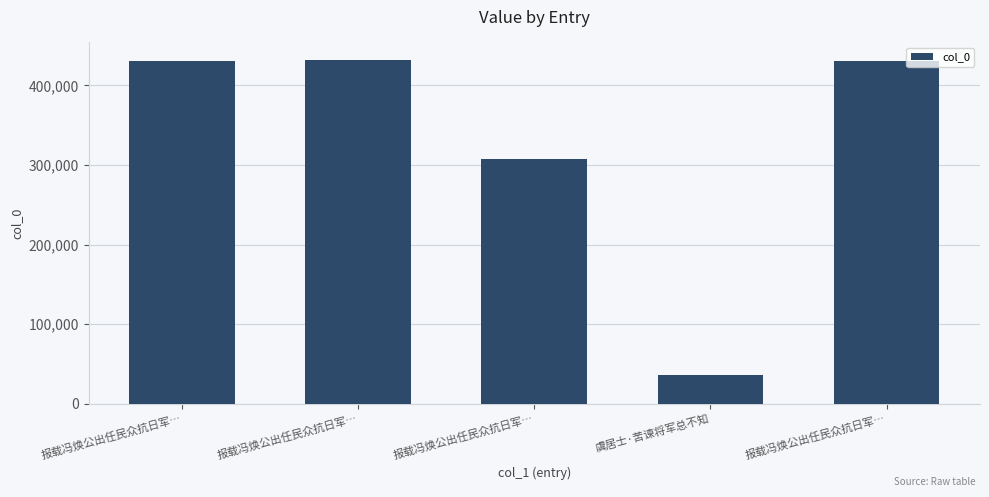

What is the maximum value shown in the chart?

432378